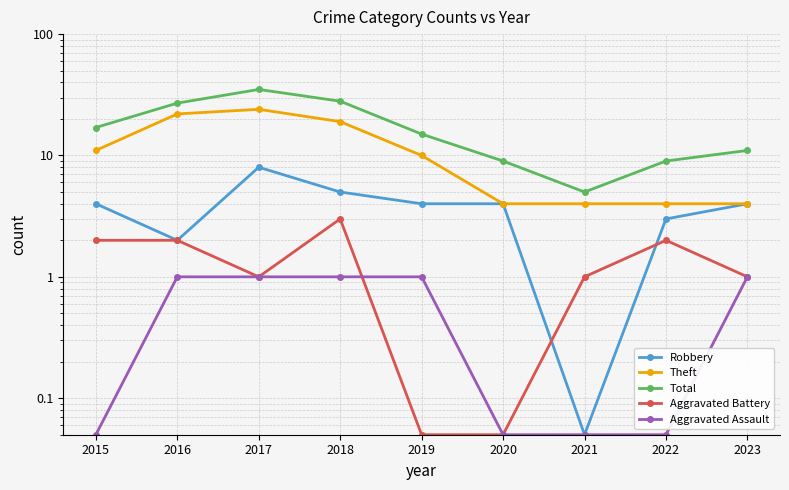

How many Aggravated Battery values are between 1 and 2?

6